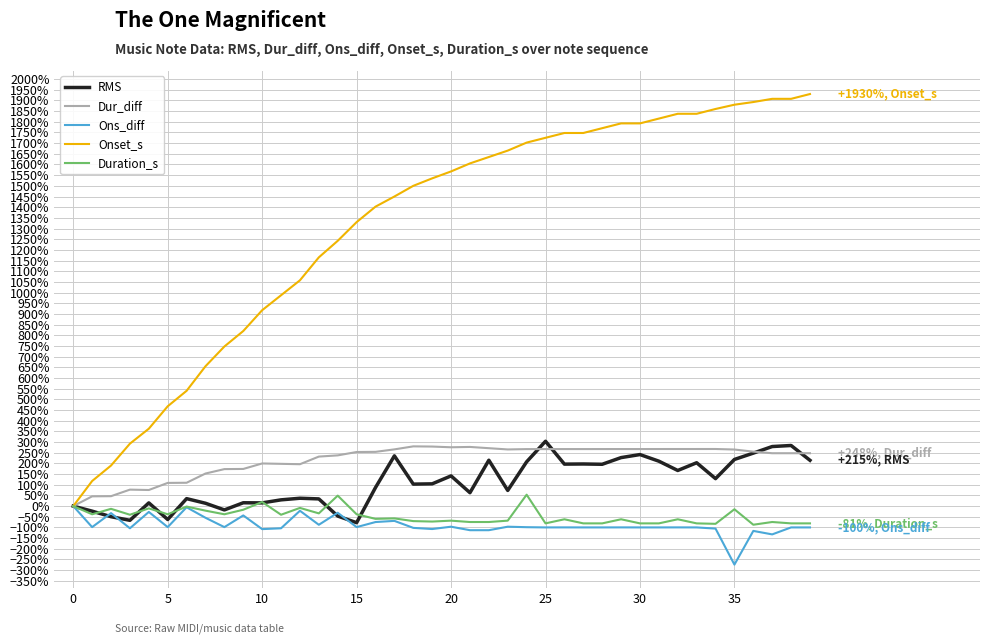

How many values in Onset_s are above zero?

39